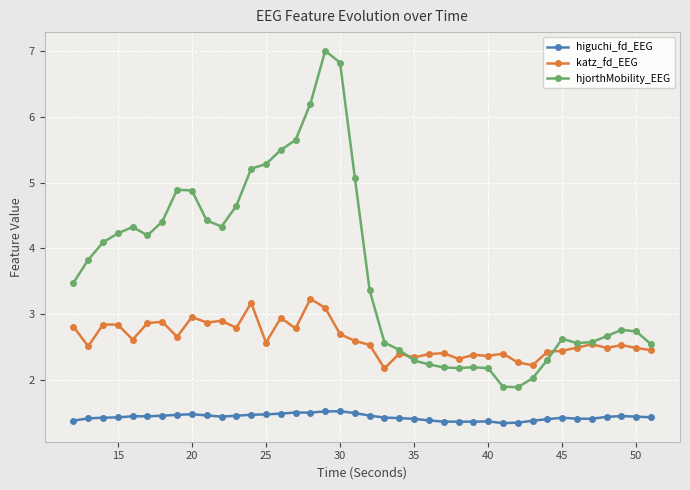

What is the minimum value for higuchi_fd_EEG?

1.3